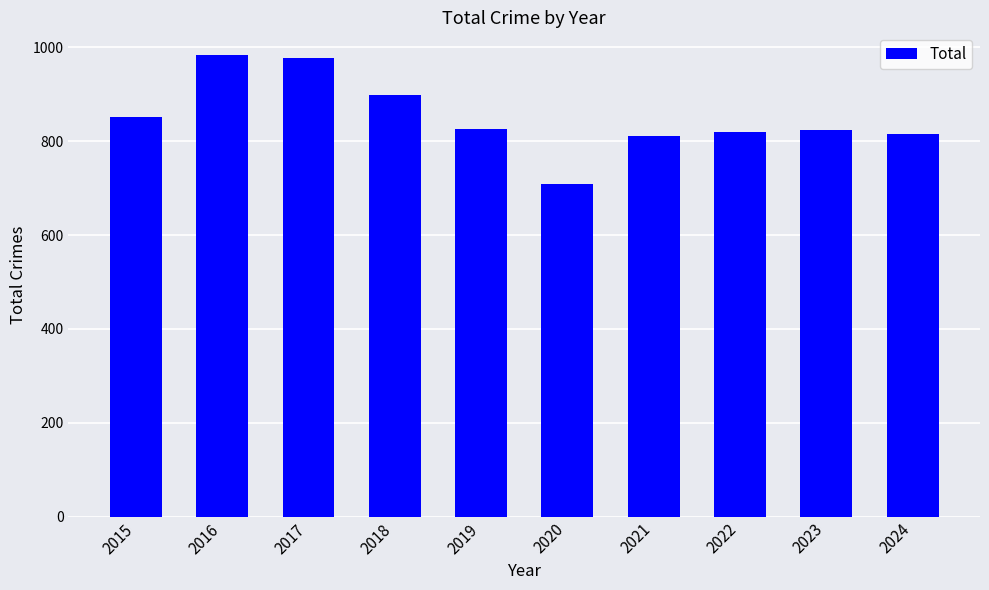

Which has a higher value, 2023 or 2018?

2018